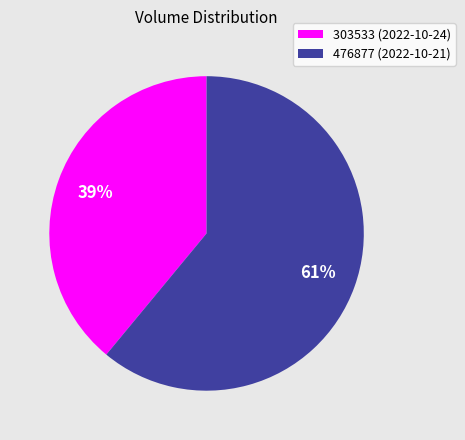

True or false: 303533 accounts for 39% of the total.

True